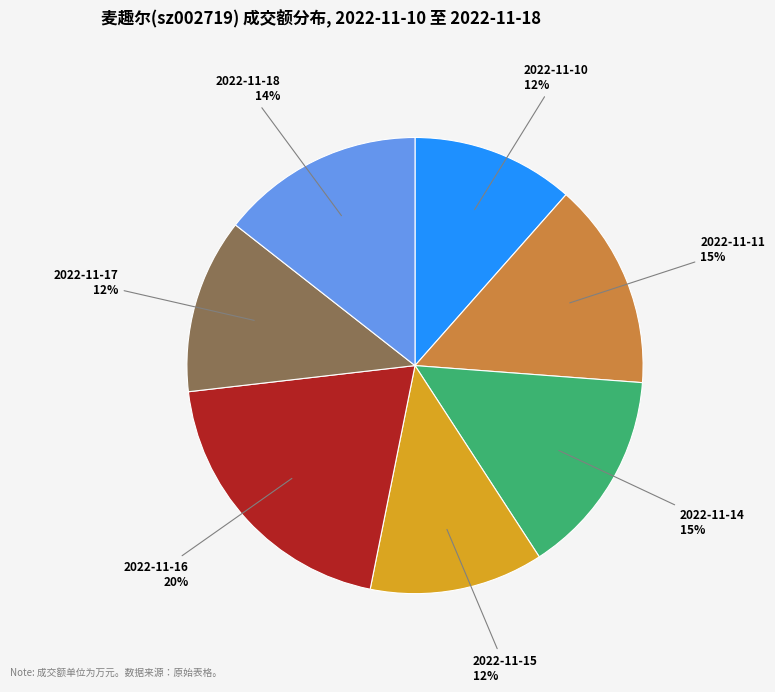

Is there any slice that represents more than half of the pie?

No